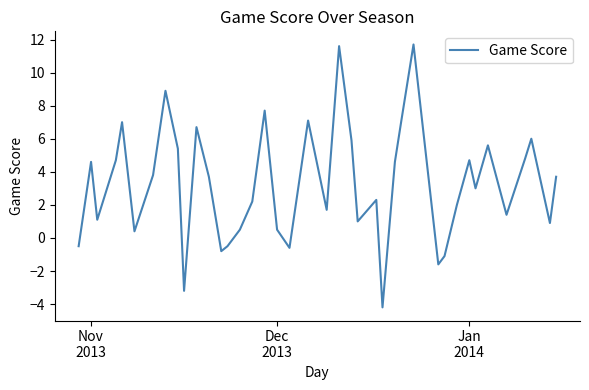

What is the maximum value shown in the chart?

11.7